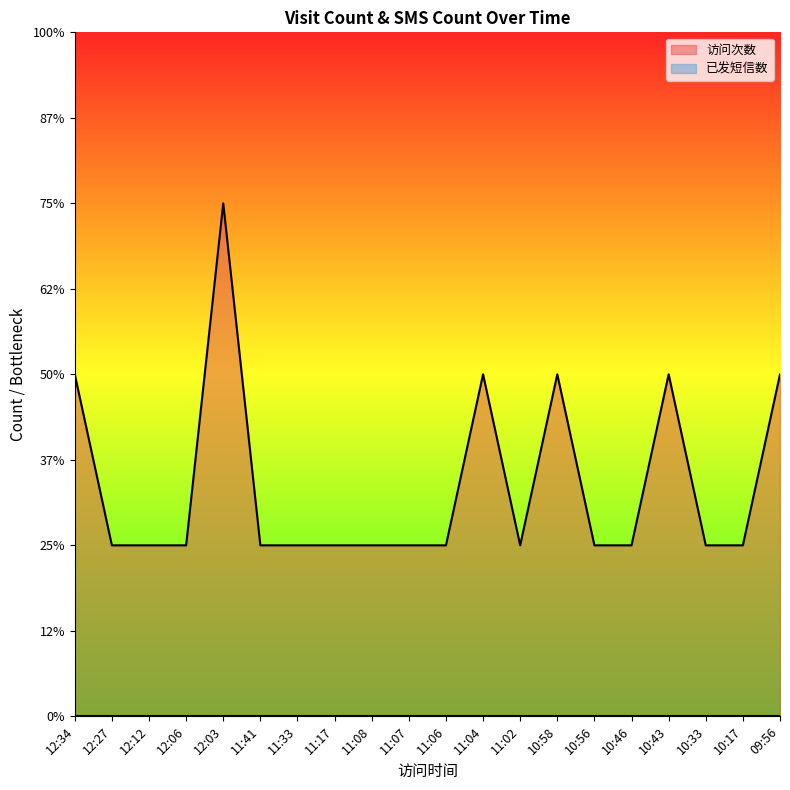

List the labels in order of value, largest first.

12:03, 12:34, 11:04, 10:58, 10:43, 09:56, 12:27, 12:12, 12:06, 11:41, 11:33, 11:17, 11:08, 11:07, 11:06, 11:02, 10:56, 10:46, 10:33, 10:17